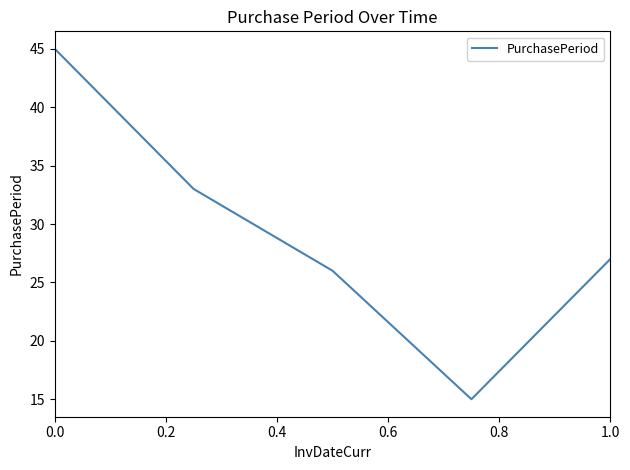

How many interior local valleys (lower than both neighbors) does the data have?

1